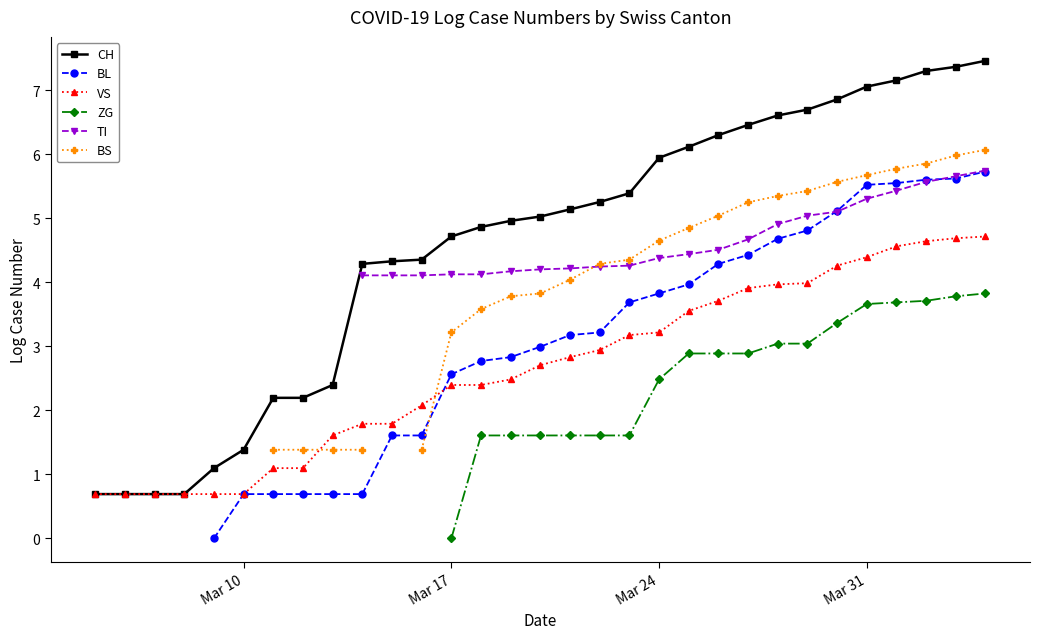

How many distinct data groups are displayed?

6